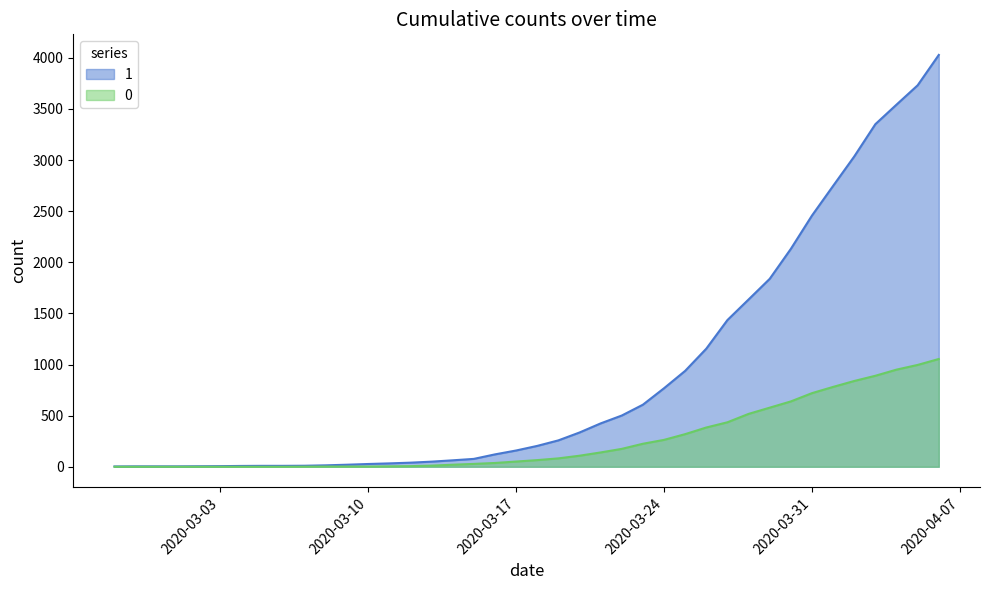

Reading right to left, transcribe all the data shown in this chart.

1: 4028	3731	3542	3351	3035	2747	2457	2131	1838	1636	1435	1155	938	768	607	501	424	335	258	204	159	121	77	63	50	40	33	27	20	14	10	9	9	8	6	5	4	4	4	3
0: 1054	996	950	890	839	781	720	639	578	517	435	384	319	263	225	175	140	108	82	65	51	37	28	20	11	6	4	2	2	2	1	0	0	0	0	0	0	0	0	0